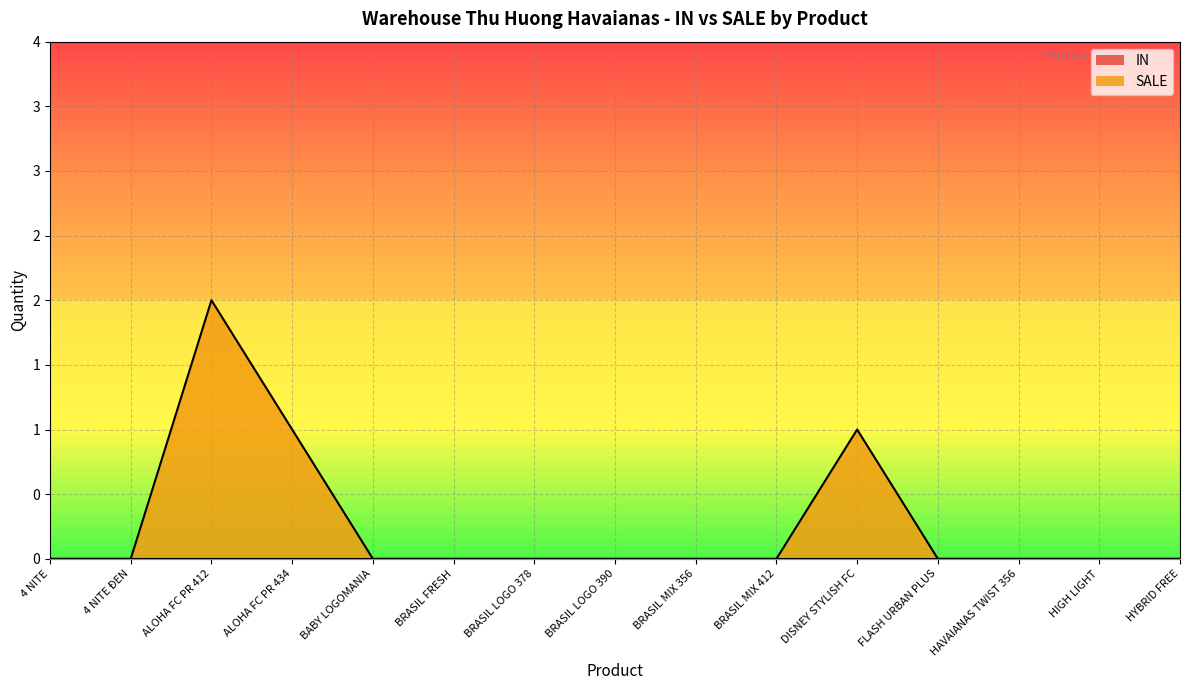

List the labels in order of value, largest first.

ALOHA FC PR 412, ALOHA FC PR 434, DISNEY STYLISH FC, 4 NITE, 4 NITE ĐEN, BABY LOGOMANIA, BRASIL FRESH, BRASIL LOGO 378, BRASIL LOGO 390, BRASIL MIX 356, BRASIL MIX 412, FLASH URBAN PLUS, HAVAIANAS TWIST 356, HIGH LIGHT, HYBRID FREE